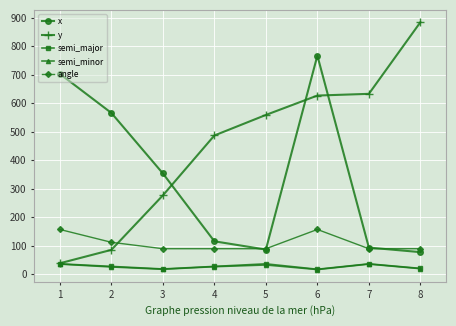

How many lines are shown in the chart?

5